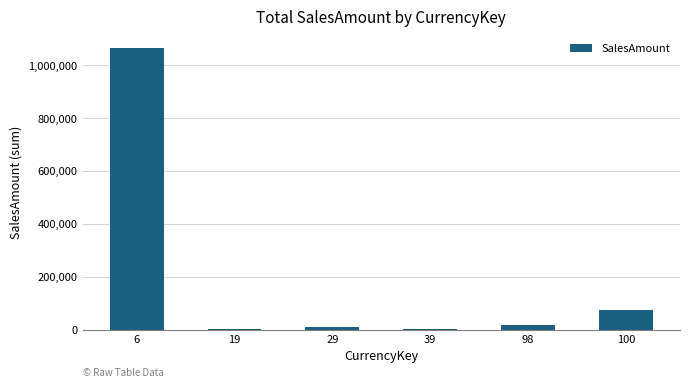

What is the difference between the maximum and minimum values?

1062786.9